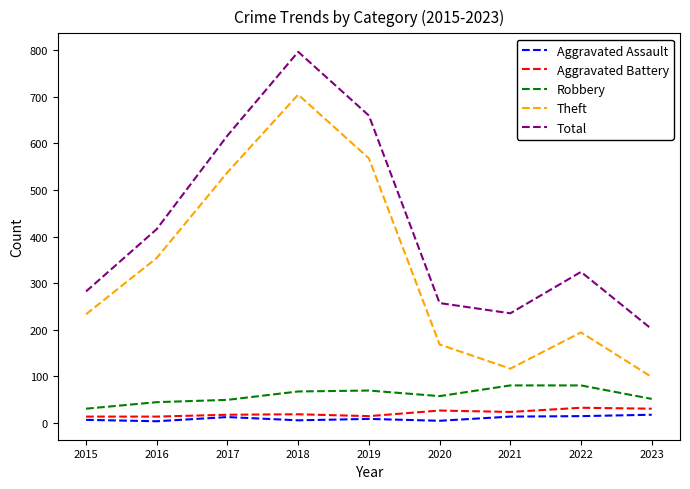

In Aggravated Assault, how many points are lower than both neighbors (excluding endpoints)?

3